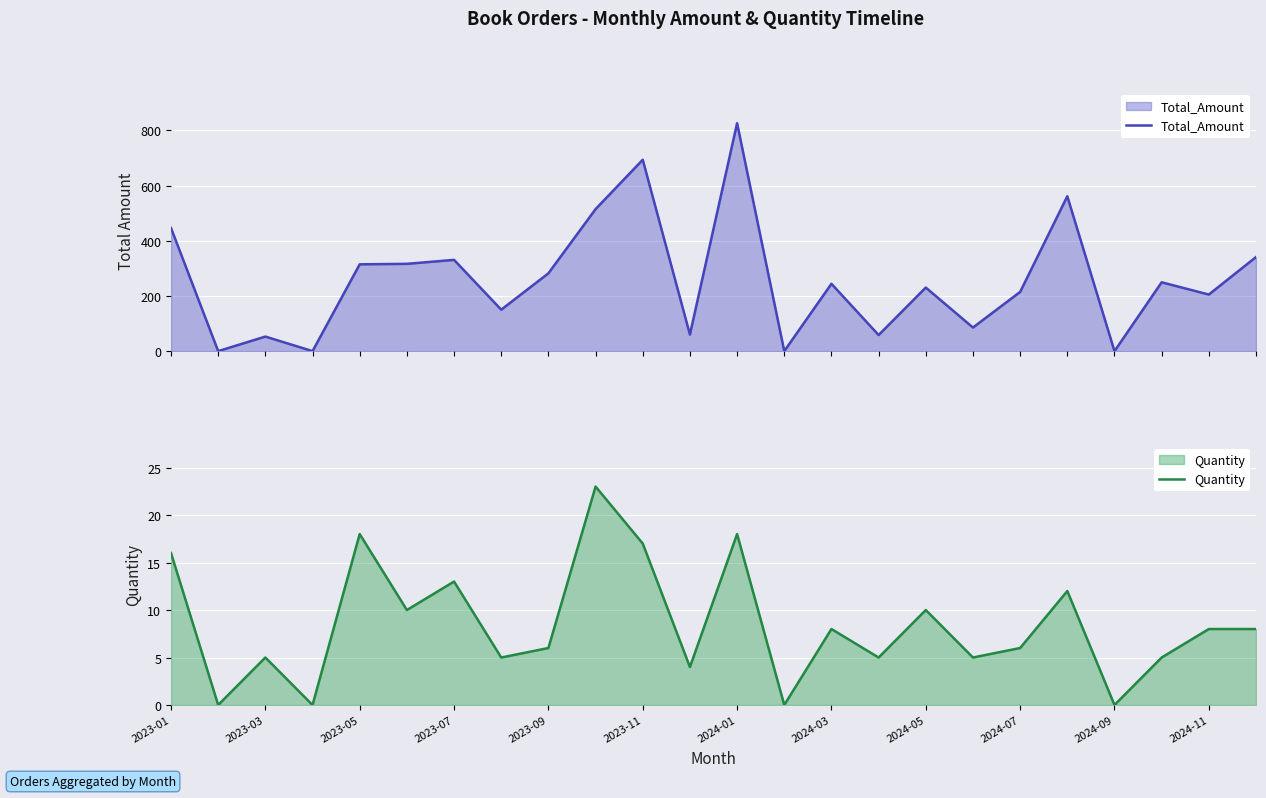

What position from the right is 23?

1